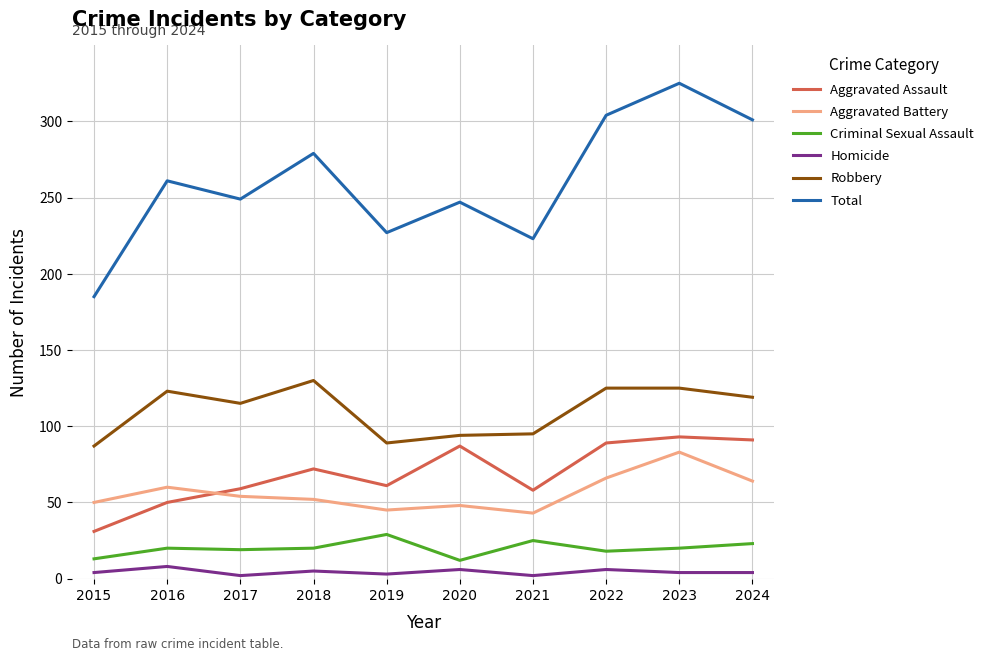

What is the highest value of the Homicide series?

8